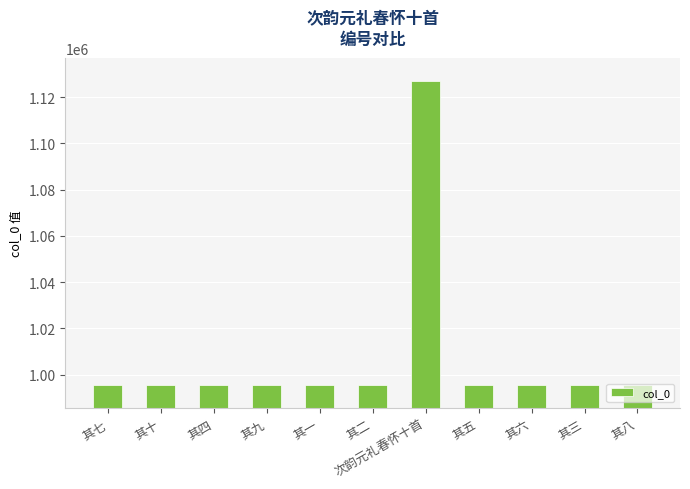

How many values are below 995514?

5